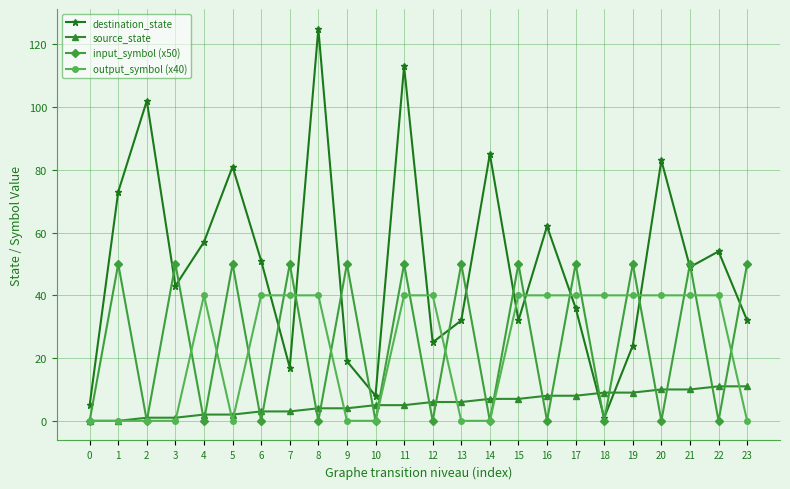

Reading left to right, extract all data points from this chart.

destination_state: 5	73	102	43	57	81	51	17	125	19	8	113	25	32	85	32	62	36	1	24	83	49	54	32
source_state: 0	0	1	1	2	2	3	3	4	4	5	5	6	6	7	7	8	8	9	9	10	10	11	11
input_symbol (x50): 0	50	0	50	0	50	0	50	0	50	0	50	0	50	0	50	0	50	0	50	0	50	0	50
output_symbol (x40): 0	0	0	0	40	0	40	40	40	0	0	40	40	0	0	40	40	40	40	40	40	40	40	0